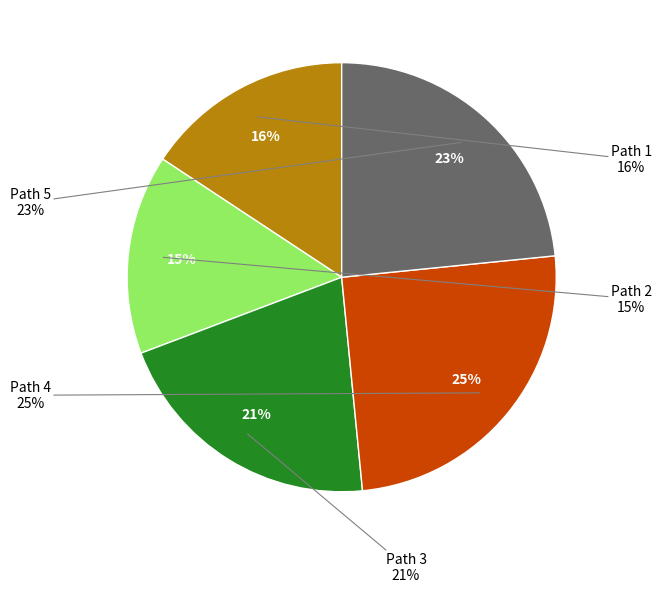

To the nearest percent, what percentage of the pie is Path 4?

25%